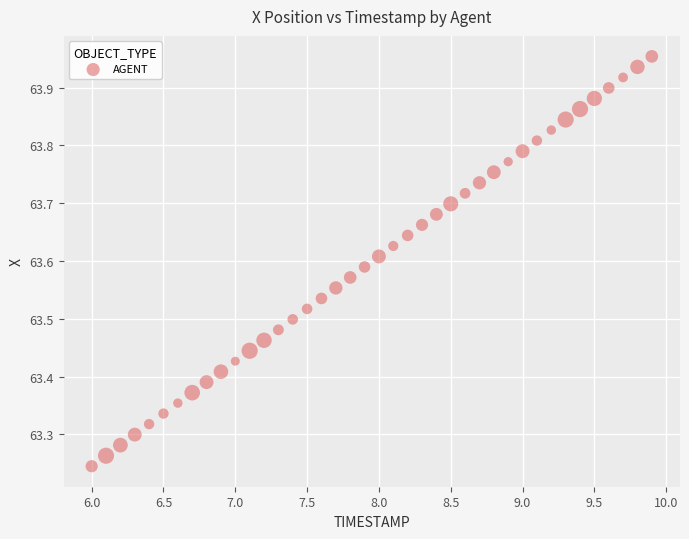

What is the range of X values (max minus min)?

3.9